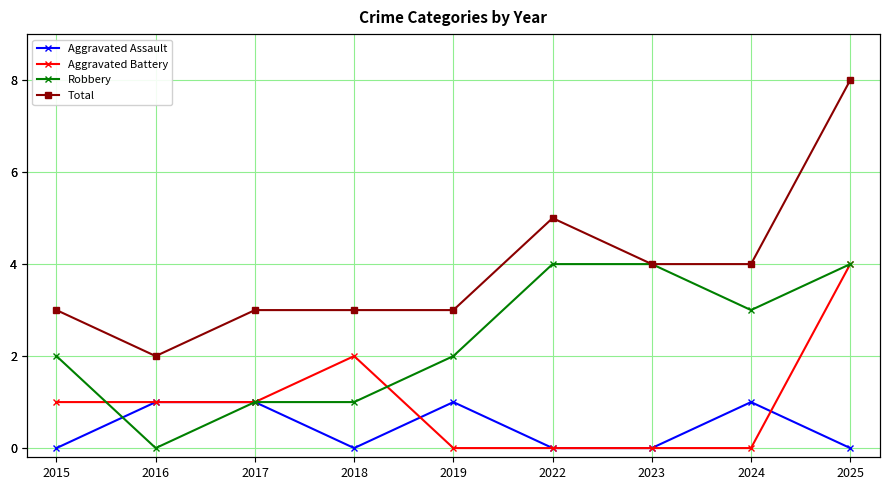

Does the chart display data point markers on the line(s)?

Yes